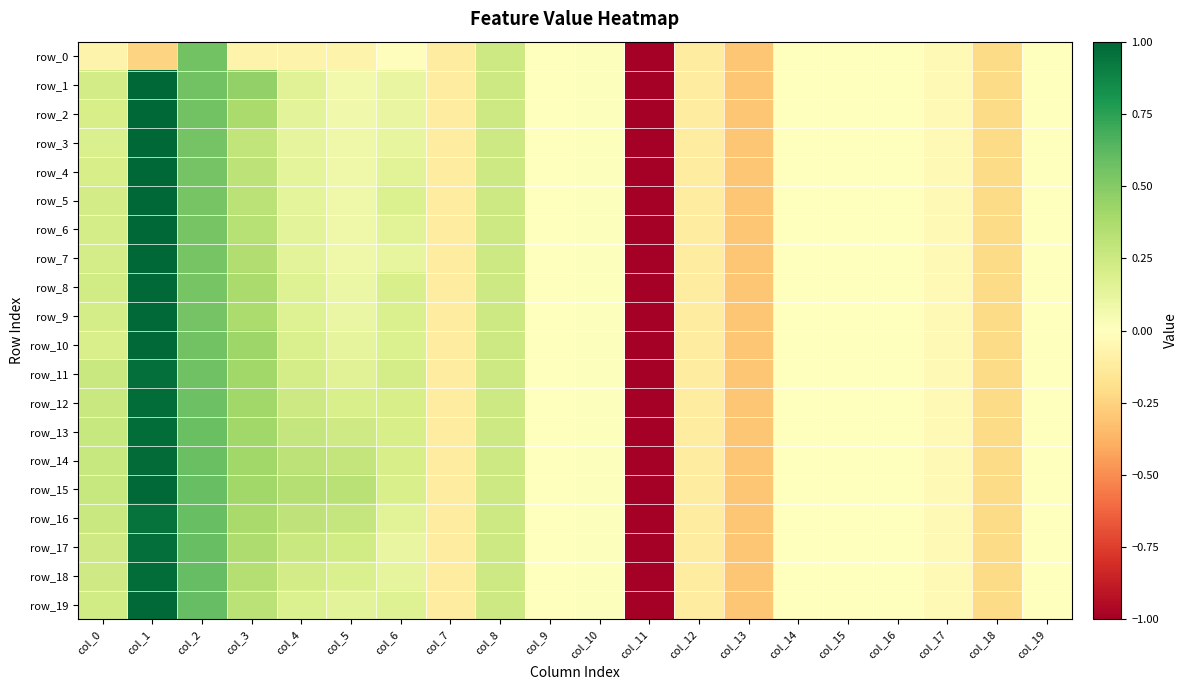

Reading right to left, list all the values displayed in this chart.

row_0: col_19=-0.0	col_18=-0.2	col_17=-0.0	col_16=-0.0	col_15=-0.0	col_14=-0.0	col_13=-0.3	col_12=-0.1	col_11=-1.0	col_10=0.0	col_9=0.0	col_8=0.2	col_7=-0.1	col_6=-0.0	col_5=-0.1	col_4=-0.1	col_3=-0.1	col_2=0.6	col_1=-0.2	col_0=-0.1
row_1: col_19=-0.0	col_18=-0.2	col_17=-0.0	col_16=-0.0	col_15=-0.0	col_14=-0.0	col_13=-0.3	col_12=-0.1	col_11=-1.0	col_10=0.0	col_9=0.0	col_8=0.2	col_7=-0.1	col_6=0.1	col_5=0.1	col_4=0.2	col_3=0.5	col_2=0.6	col_1=1.0	col_0=0.2
row_2: col_19=-0.0	col_18=-0.2	col_17=-0.0	col_16=-0.0	col_15=-0.0	col_14=-0.0	col_13=-0.3	col_12=-0.1	col_11=-1.0	col_10=0.0	col_9=0.0	col_8=0.2	col_7=-0.1	col_6=0.1	col_5=0.1	col_4=0.1	col_3=0.4	col_2=0.6	col_1=1.0	col_0=0.2
row_3: col_19=-0.0	col_18=-0.2	col_17=-0.0	col_16=-0.0	col_15=-0.0	col_14=-0.0	col_13=-0.3	col_12=-0.1	col_11=-1.0	col_10=0.0	col_9=0.0	col_8=0.2	col_7=-0.1	col_6=0.1	col_5=0.1	col_4=0.1	col_3=0.3	col_2=0.6	col_1=1.0	col_0=0.2
row_4: col_19=-0.0	col_18=-0.2	col_17=-0.0	col_16=-0.0	col_15=-0.0	col_14=-0.0	col_13=-0.3	col_12=-0.1	col_11=-1.0	col_10=0.0	col_9=0.0	col_8=0.2	col_7=-0.1	col_6=0.2	col_5=0.1	col_4=0.1	col_3=0.3	col_2=0.5	col_1=1.0	col_0=0.2
row_5: col_19=-0.0	col_18=-0.2	col_17=-0.0	col_16=-0.0	col_15=-0.0	col_14=-0.0	col_13=-0.3	col_12=-0.1	col_11=-1.0	col_10=0.0	col_9=0.0	col_8=0.2	col_7=-0.1	col_6=0.2	col_5=0.1	col_4=0.1	col_3=0.3	col_2=0.5	col_1=1.0	col_0=0.2
row_6: col_19=-0.0	col_18=-0.2	col_17=-0.0	col_16=-0.0	col_15=-0.0	col_14=-0.0	col_13=-0.3	col_12=-0.1	col_11=-1.0	col_10=0.0	col_9=0.0	col_8=0.2	col_7=-0.1	col_6=0.2	col_5=0.1	col_4=0.1	col_3=0.3	col_2=0.5	col_1=1.0	col_0=0.2
row_7: col_19=-0.0	col_18=-0.2	col_17=-0.0	col_16=-0.0	col_15=-0.0	col_14=-0.0	col_13=-0.3	col_12=-0.1	col_11=-1.0	col_10=0.0	col_9=0.0	col_8=0.2	col_7=-0.1	col_6=0.1	col_5=0.1	col_4=0.1	col_3=0.4	col_2=0.5	col_1=1.0	col_0=0.2
row_8: col_19=-0.0	col_18=-0.2	col_17=-0.0	col_16=-0.0	col_15=-0.0	col_14=-0.0	col_13=-0.3	col_12=-0.1	col_11=-1.0	col_10=0.0	col_9=0.0	col_8=0.2	col_7=-0.1	col_6=0.2	col_5=0.1	col_4=0.2	col_3=0.4	col_2=0.5	col_1=1.0	col_0=0.2
row_9: col_19=-0.0	col_18=-0.2	col_17=-0.0	col_16=-0.0	col_15=-0.0	col_14=-0.0	col_13=-0.3	col_12=-0.1	col_11=-1.0	col_10=0.0	col_9=0.0	col_8=0.2	col_7=-0.1	col_6=0.2	col_5=0.1	col_4=0.2	col_3=0.4	col_2=0.6	col_1=1.0	col_0=0.2
row_10: col_19=-0.0	col_18=-0.2	col_17=-0.0	col_16=-0.0	col_15=-0.0	col_14=-0.0	col_13=-0.3	col_12=-0.1	col_11=-1.0	col_10=0.0	col_9=0.0	col_8=0.2	col_7=-0.1	col_6=0.2	col_5=0.1	col_4=0.2	col_3=0.4	col_2=0.6	col_1=1.0	col_0=0.2
row_11: col_19=-0.0	col_18=-0.2	col_17=-0.0	col_16=-0.0	col_15=-0.0	col_14=-0.0	col_13=-0.3	col_12=-0.1	col_11=-1.0	col_10=0.0	col_9=0.0	col_8=0.2	col_7=-0.1	col_6=0.2	col_5=0.2	col_4=0.2	col_3=0.4	col_2=0.6	col_1=1.0	col_0=0.3
row_12: col_19=-0.0	col_18=-0.2	col_17=-0.0	col_16=-0.0	col_15=-0.0	col_14=-0.0	col_13=-0.3	col_12=-0.1	col_11=-1.0	col_10=0.0	col_9=0.0	col_8=0.2	col_7=-0.1	col_6=0.2	col_5=0.2	col_4=0.2	col_3=0.4	col_2=0.6	col_1=1.0	col_0=0.3
row_13: col_19=-0.0	col_18=-0.2	col_17=-0.0	col_16=-0.0	col_15=-0.0	col_14=-0.0	col_13=-0.3	col_12=-0.1	col_11=-1.0	col_10=0.0	col_9=0.0	col_8=0.2	col_7=-0.1	col_6=0.2	col_5=0.2	col_4=0.3	col_3=0.4	col_2=0.6	col_1=1.0	col_0=0.3
row_14: col_19=-0.0	col_18=-0.2	col_17=-0.0	col_16=-0.0	col_15=-0.0	col_14=-0.0	col_13=-0.3	col_12=-0.1	col_11=-1.0	col_10=0.0	col_9=0.0	col_8=0.2	col_7=-0.1	col_6=0.2	col_5=0.3	col_4=0.3	col_3=0.4	col_2=0.6	col_1=1.0	col_0=0.3
row_15: col_19=-0.0	col_18=-0.2	col_17=-0.0	col_16=-0.0	col_15=-0.0	col_14=-0.0	col_13=-0.3	col_12=-0.1	col_11=-1.0	col_10=0.0	col_9=0.0	col_8=0.2	col_7=-0.1	col_6=0.2	col_5=0.3	col_4=0.3	col_3=0.4	col_2=0.6	col_1=1.0	col_0=0.3
row_16: col_19=-0.0	col_18=-0.2	col_17=-0.0	col_16=-0.0	col_15=-0.0	col_14=-0.0	col_13=-0.3	col_12=-0.1	col_11=-1.0	col_10=0.0	col_9=0.0	col_8=0.2	col_7=-0.1	col_6=0.2	col_5=0.3	col_4=0.3	col_3=0.4	col_2=0.6	col_1=0.9	col_0=0.3
row_17: col_19=-0.0	col_18=-0.2	col_17=-0.0	col_16=-0.0	col_15=-0.0	col_14=-0.0	col_13=-0.3	col_12=-0.1	col_11=-1.0	col_10=0.0	col_9=0.0	col_8=0.2	col_7=-0.1	col_6=0.1	col_5=0.2	col_4=0.3	col_3=0.4	col_2=0.6	col_1=1.0	col_0=0.2
row_18: col_19=-0.0	col_18=-0.2	col_17=-0.0	col_16=-0.0	col_15=-0.0	col_14=-0.0	col_13=-0.3	col_12=-0.1	col_11=-1.0	col_10=0.0	col_9=0.0	col_8=0.2	col_7=-0.1	col_6=0.1	col_5=0.2	col_4=0.2	col_3=0.3	col_2=0.6	col_1=1.0	col_0=0.2
row_19: col_19=-0.0	col_18=-0.2	col_17=-0.0	col_16=-0.0	col_15=-0.0	col_14=-0.0	col_13=-0.3	col_12=-0.1	col_11=-1.0	col_10=0.0	col_9=0.0	col_8=0.2	col_7=-0.1	col_6=0.2	col_5=0.1	col_4=0.2	col_3=0.3	col_2=0.6	col_1=1.0	col_0=0.2